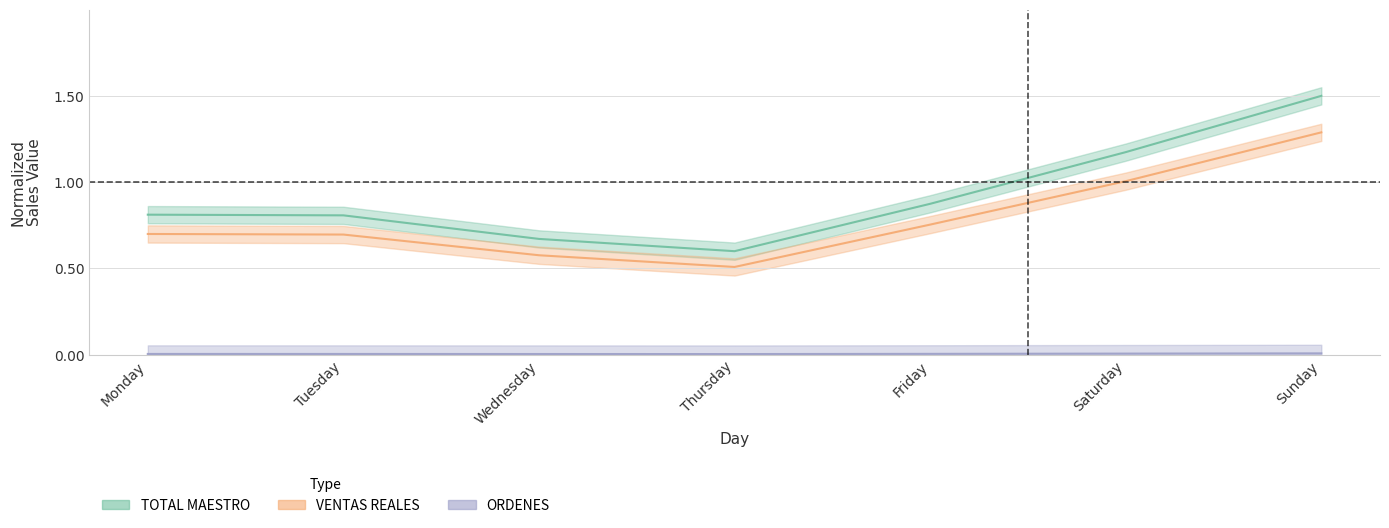

At how many categories does at least one series exceed 0?

7